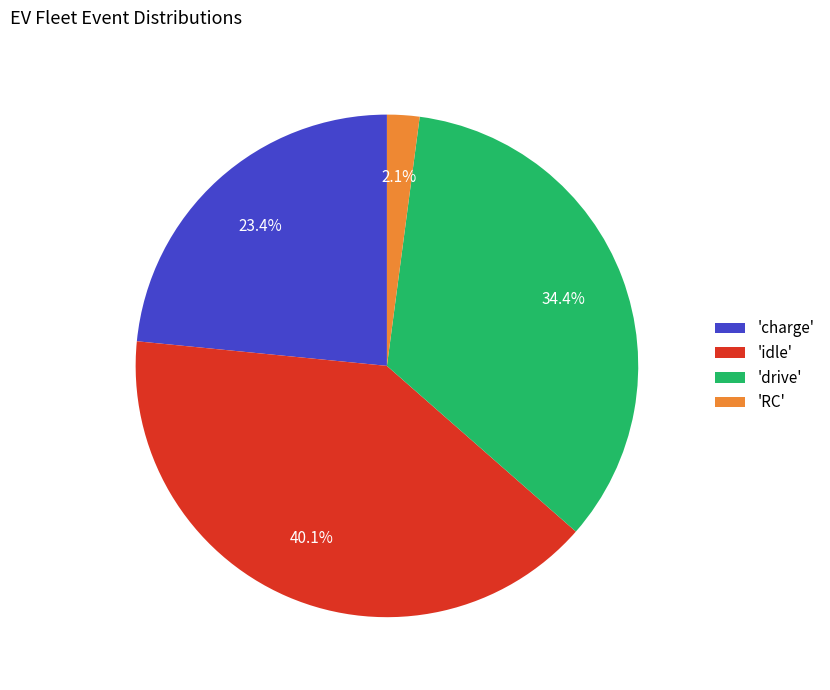

Does any single category account for the majority?

No